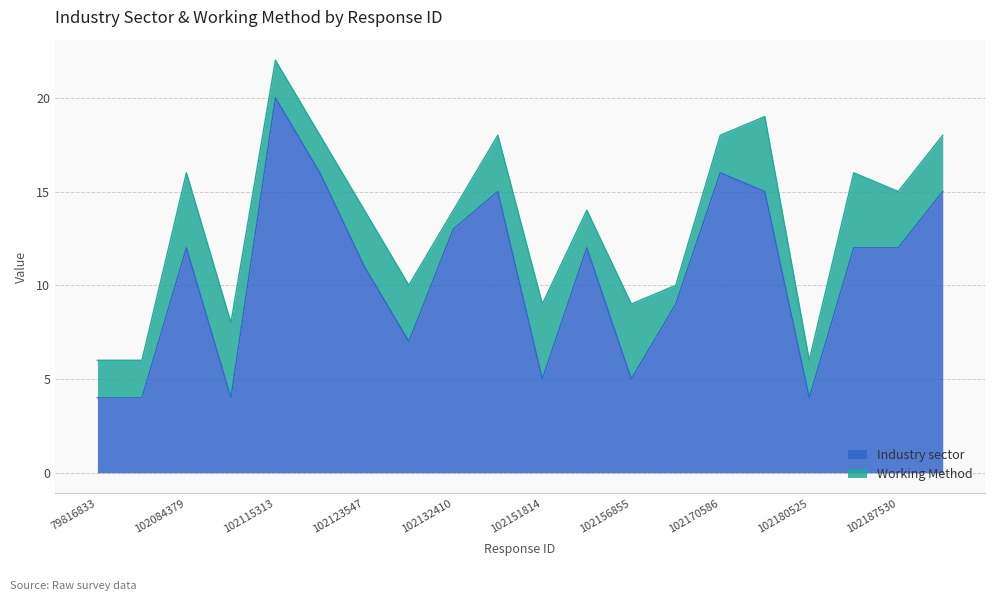

At which label does the data first exceed 12?

102115313